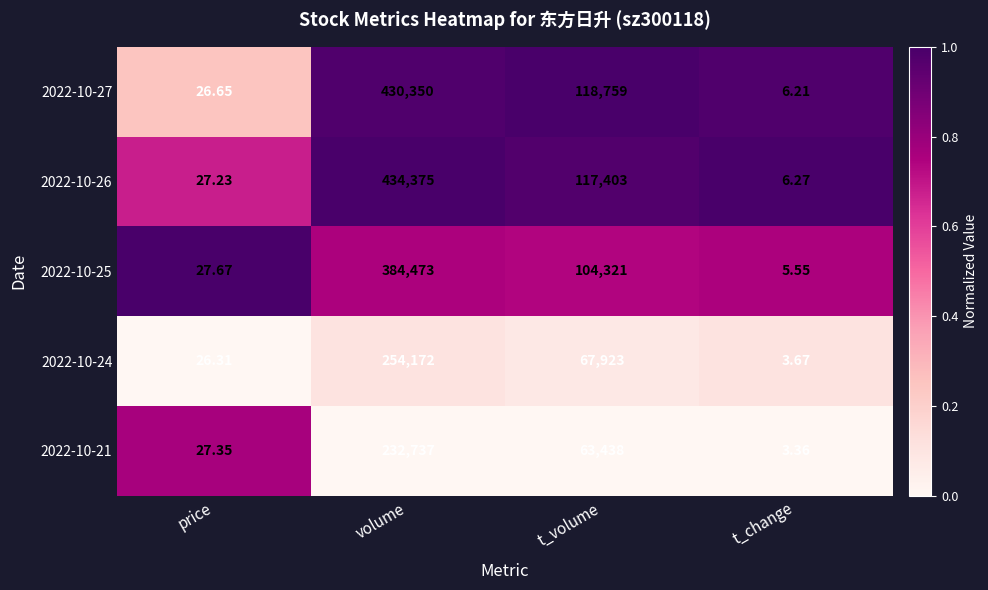

At which label is 2022-10-24 closest to 127087?

t_volume